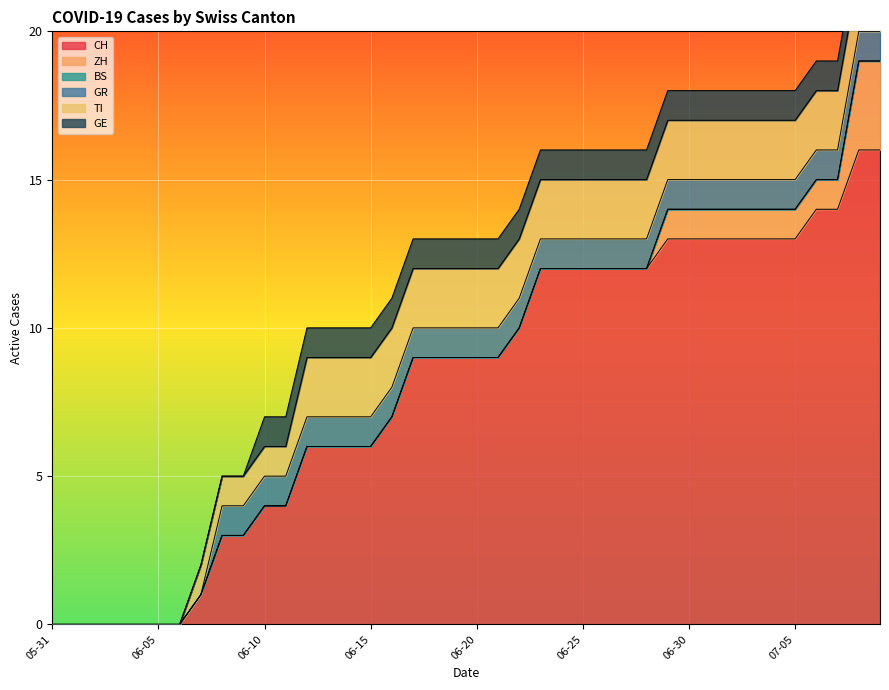

At which category is the sum across all series the highest?

2020-07-08